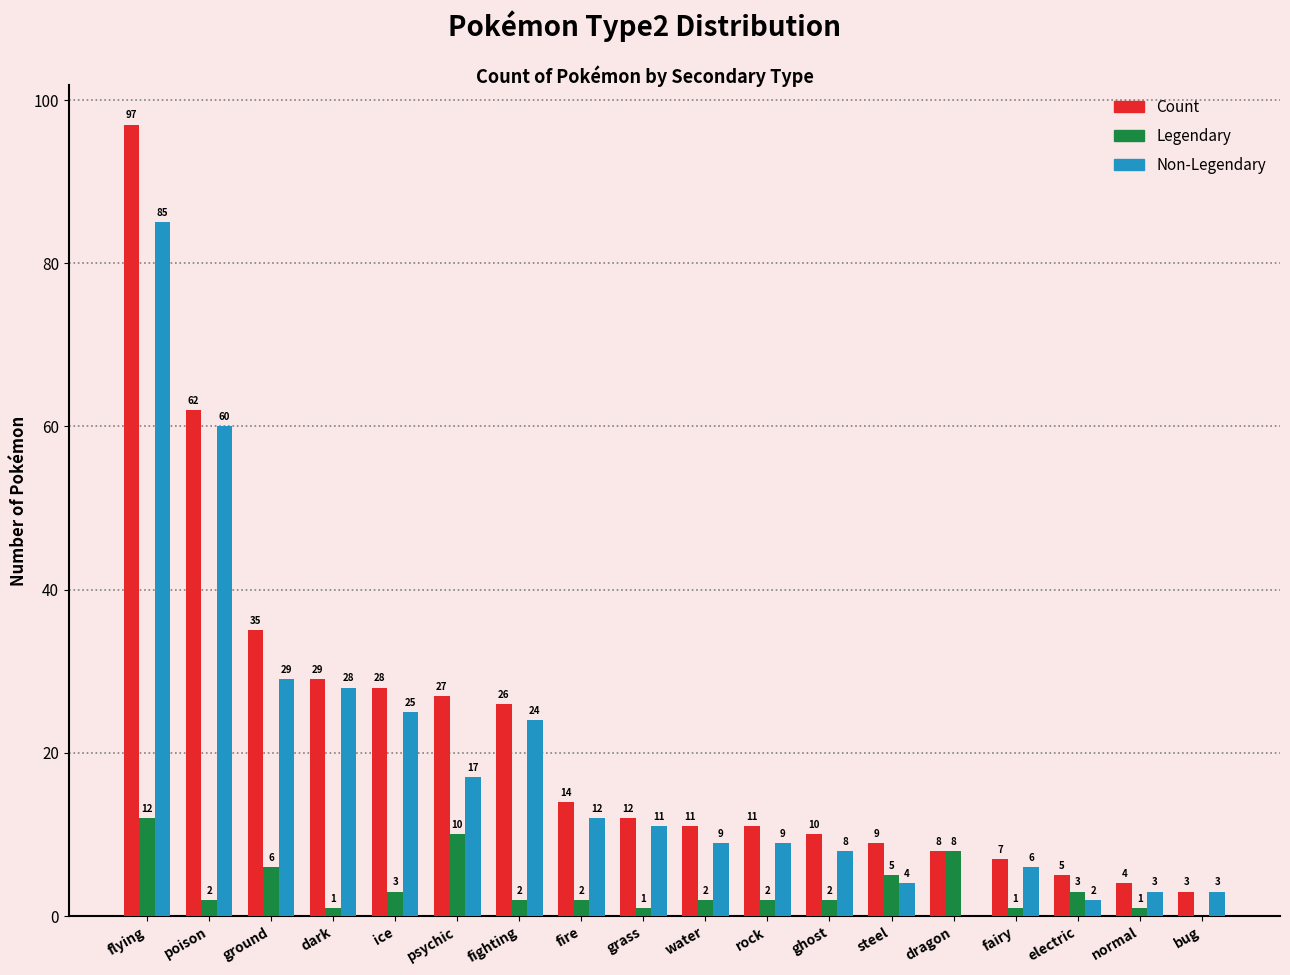

Which series has the largest range (max minus min)?

Count